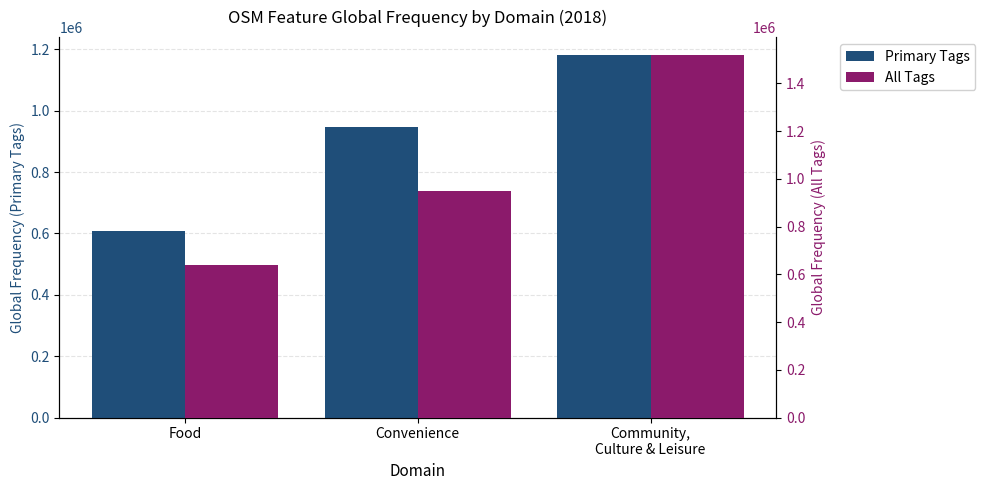

Rank the categories by Primary Tags value from highest to lowest.

Community,
Culture & Leisure, Convenience, Food